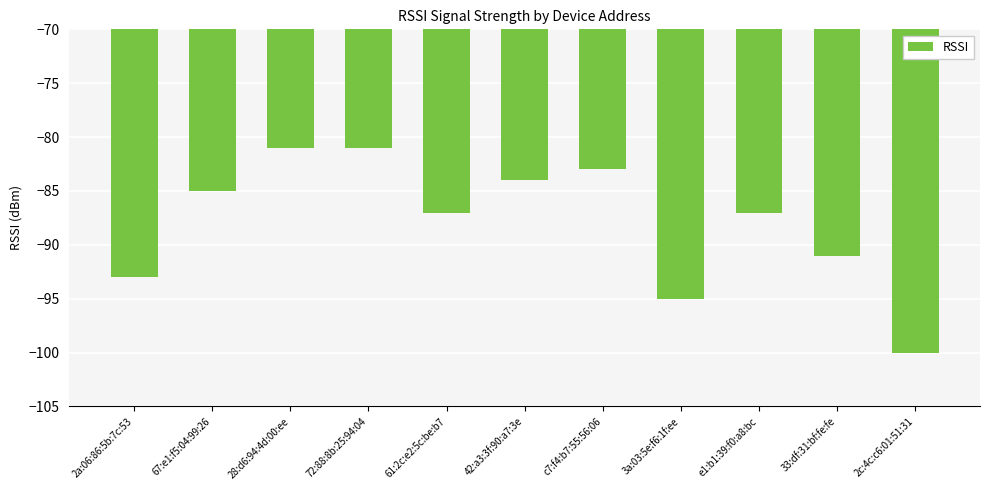

What position from the right is 67:e1:f5:04:99:26?

10